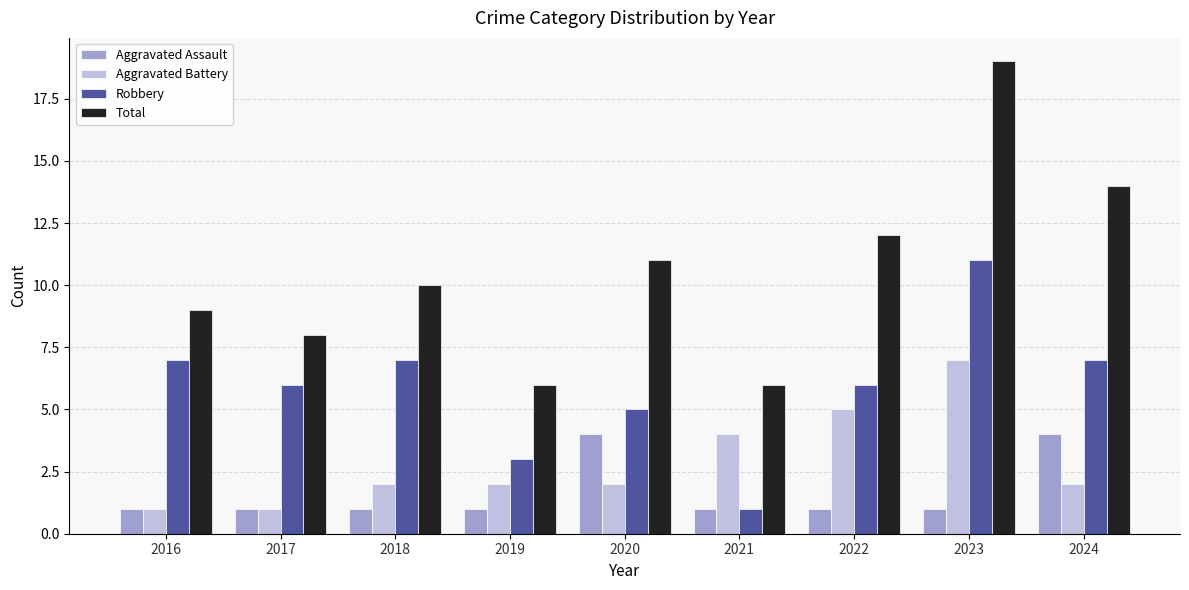

What is the total value across all series at 2023?

38